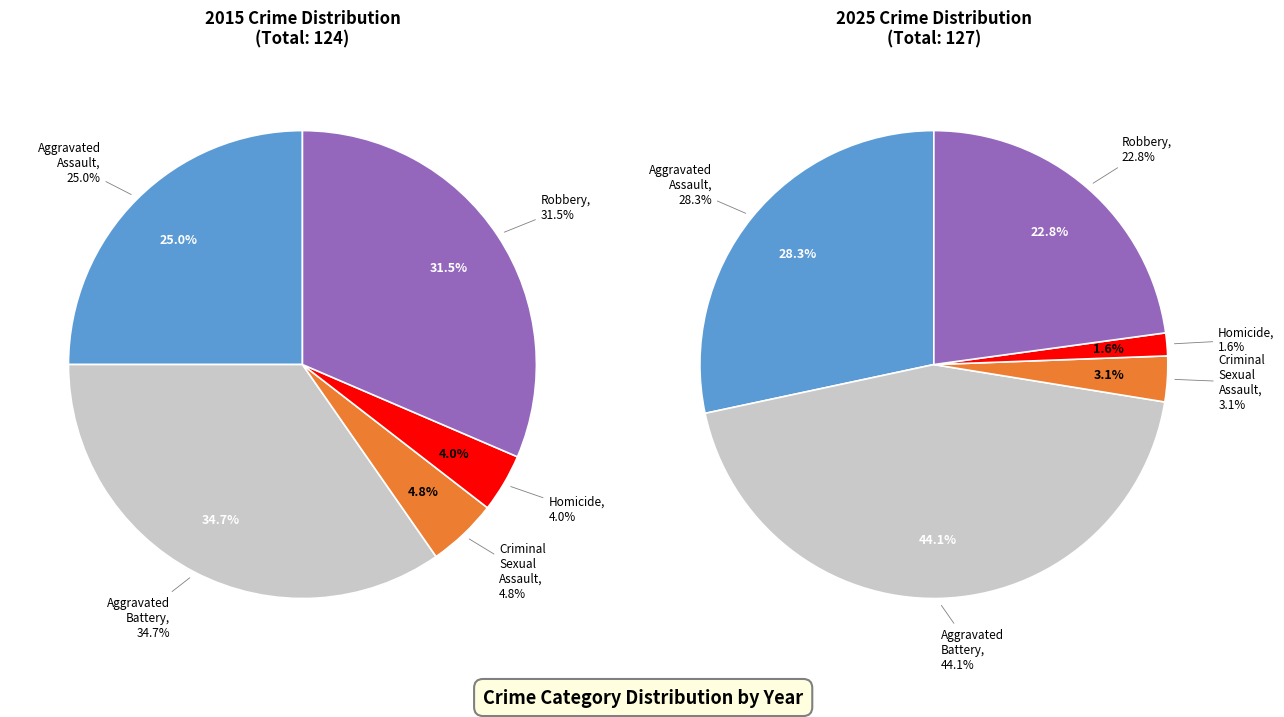

Is there any slice that represents more than half of the pie?

No